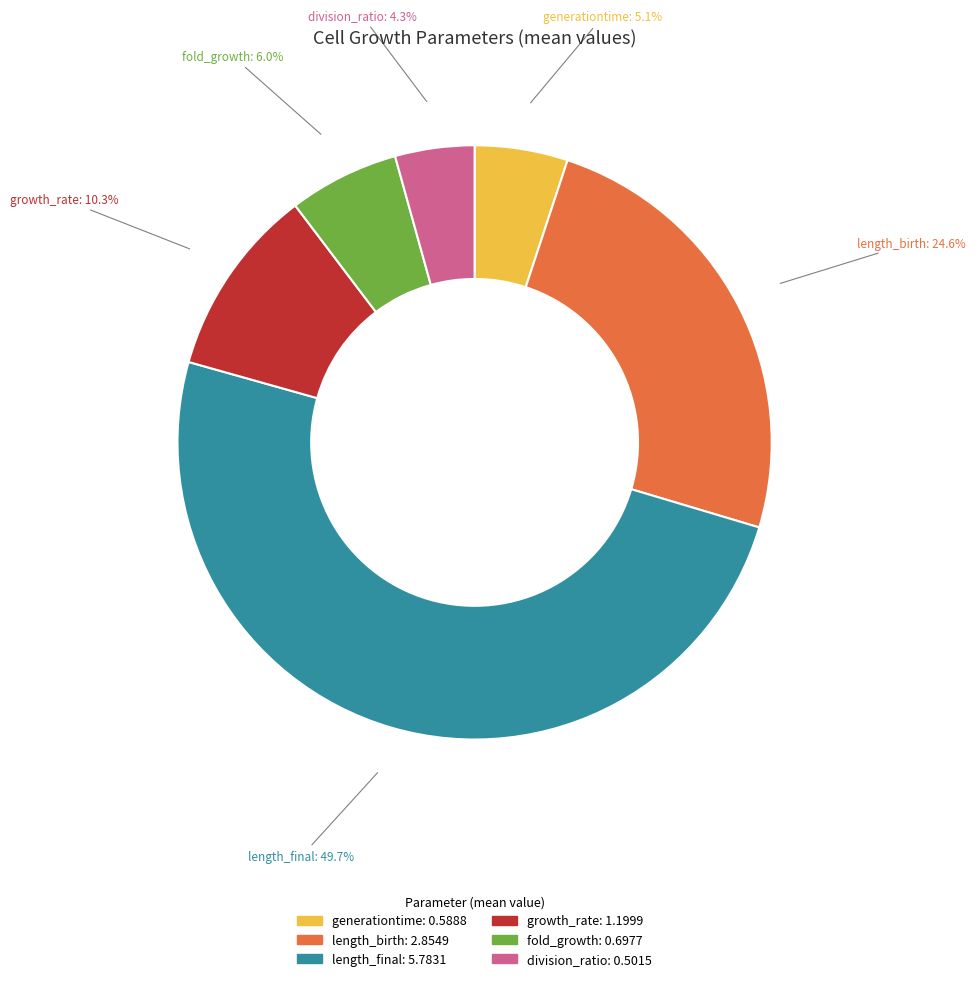

How many segments does this pie chart have?

6